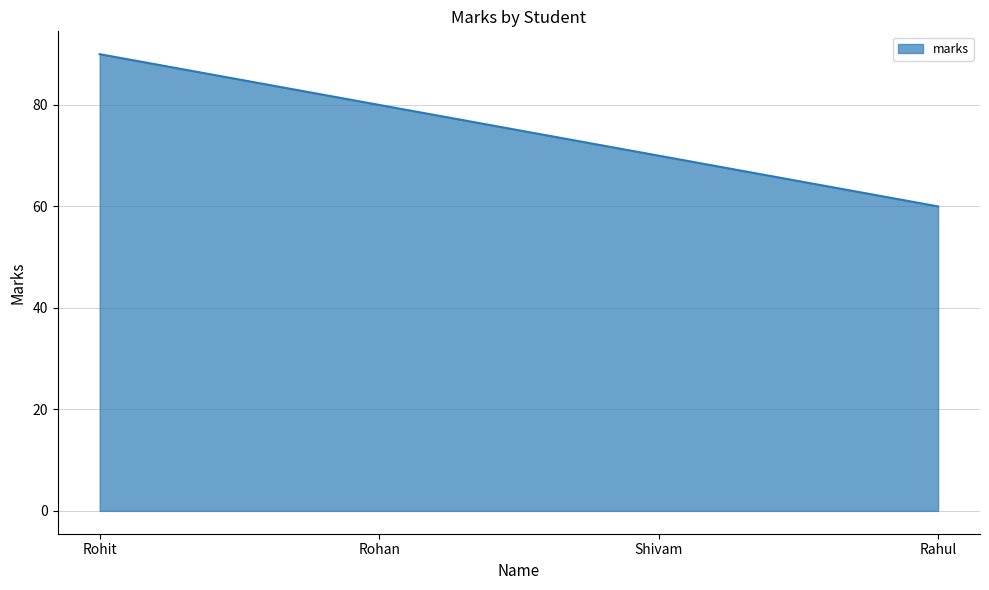

What is the sum of the values at Rohan and Rahul?

140